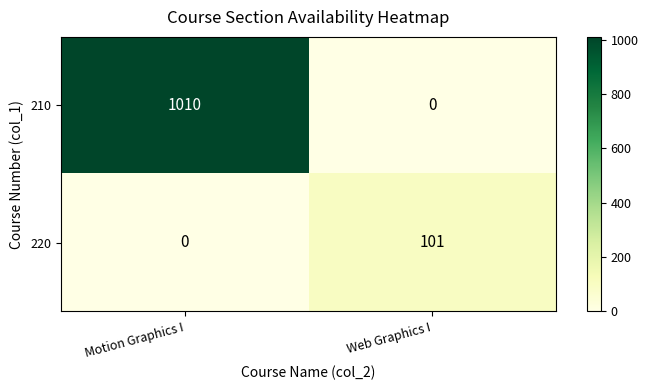

Reading right to left, what are all the values shown in this chart?

210: Web Graphics I=0	Motion Graphics I=1010
220: Web Graphics I=101	Motion Graphics I=0